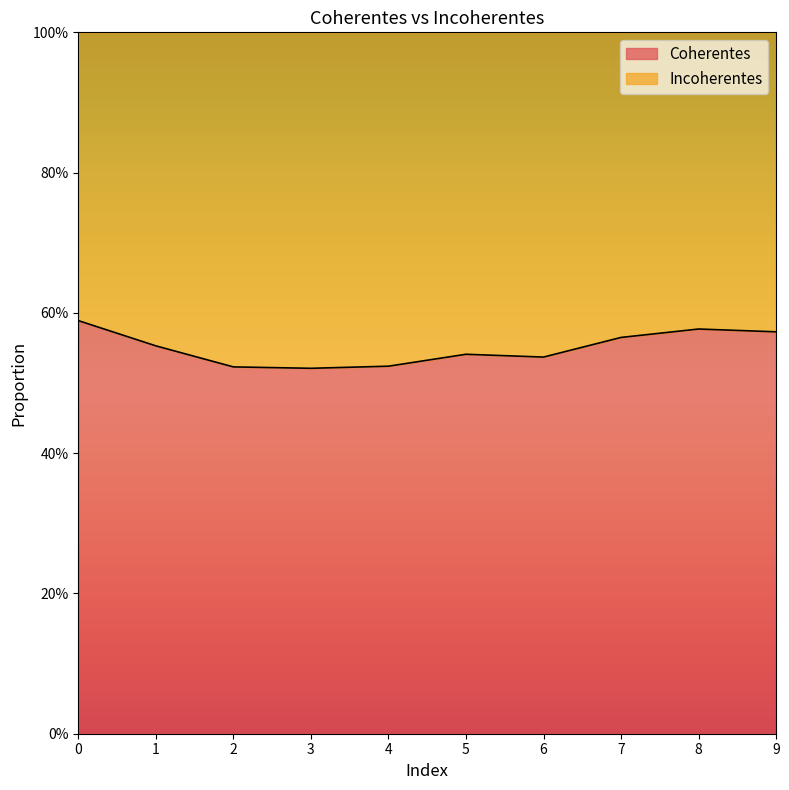

Does the chart display data point markers on the line(s)?

No